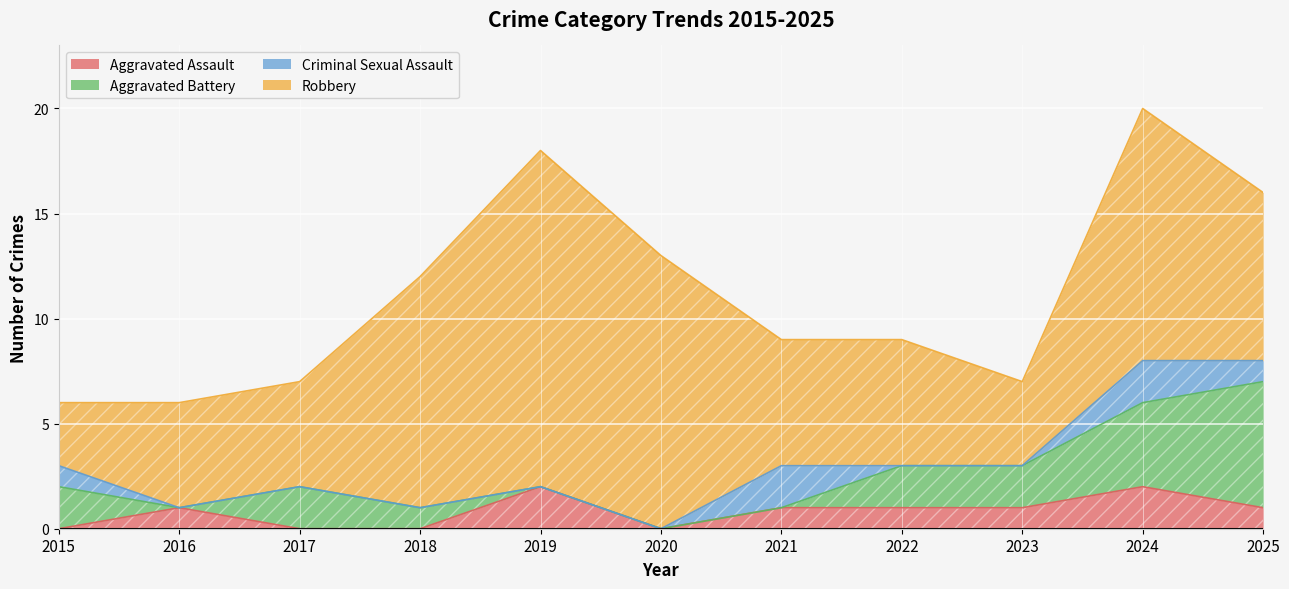

Rank the series by their maximum value, from highest to lowest.

Robbery, Aggravated Battery, Aggravated Assault, Criminal Sexual Assault